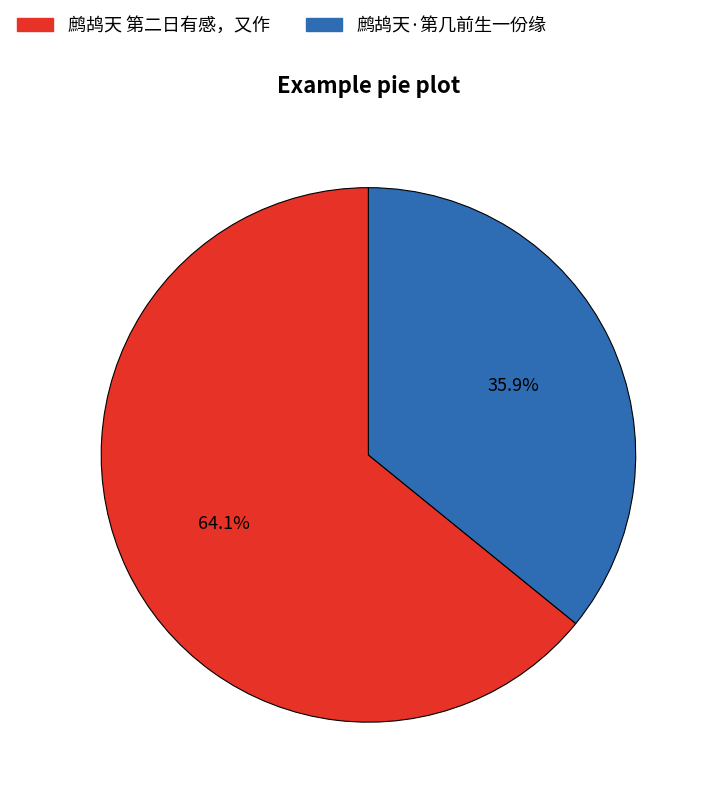

To the nearest percent, what portion does 鹧鸪天·第几前生一份缘 represent?

36%